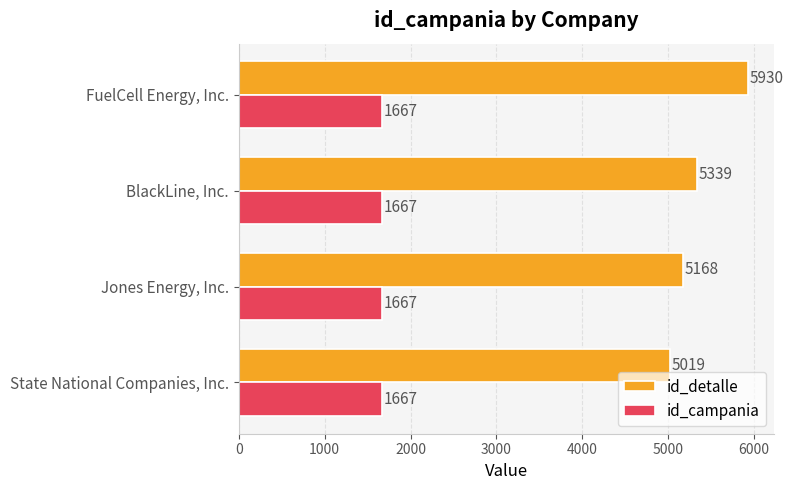

What is the approximate value of id_campania at Jones Energy, Inc.?

1667